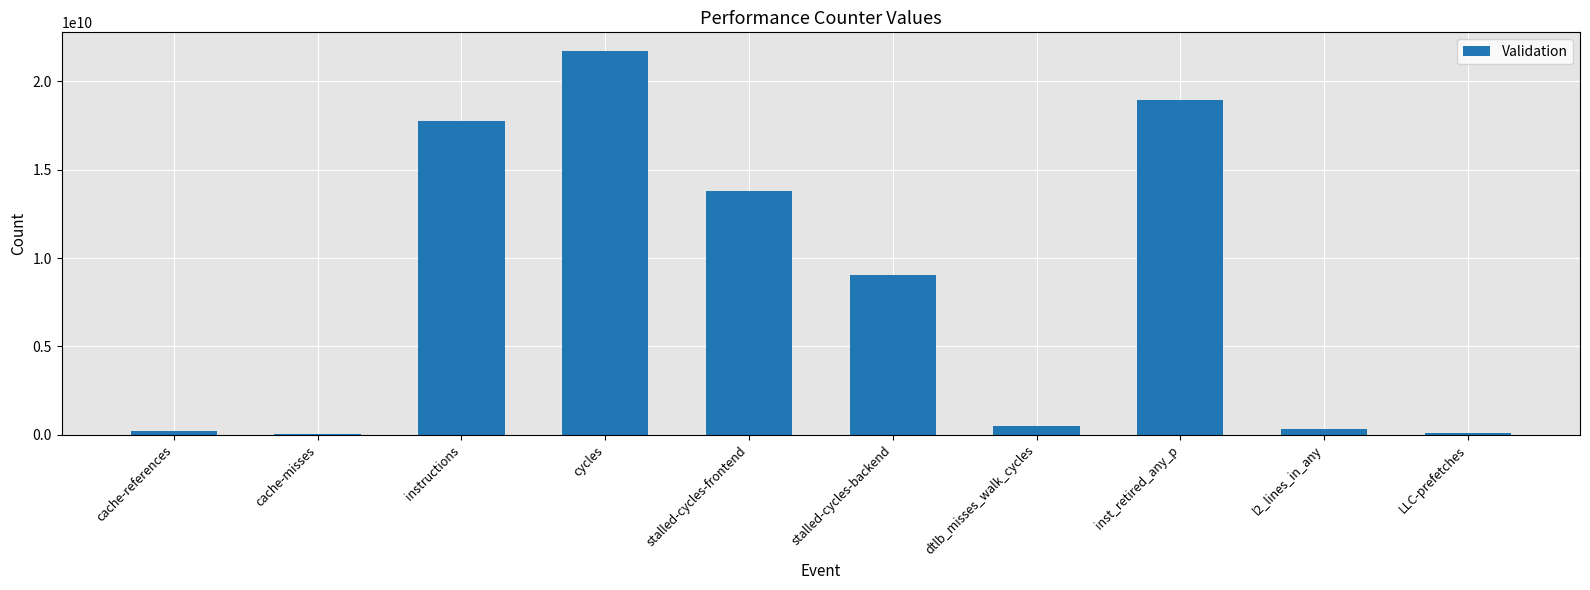

What is the sum of the values at stalled-cycles-frontend and cache-references?

14024123604